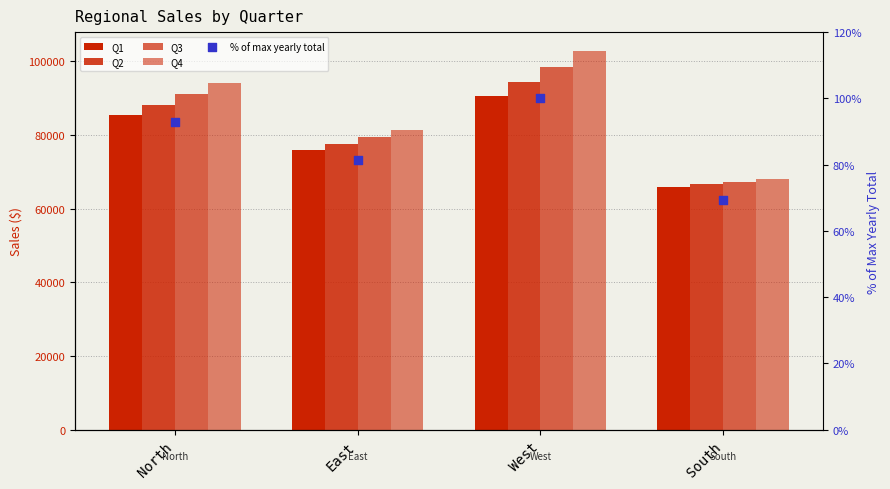

What are all the series names shown in the legend?

Q1, Q2, Q3, Q4, % of max yearly total